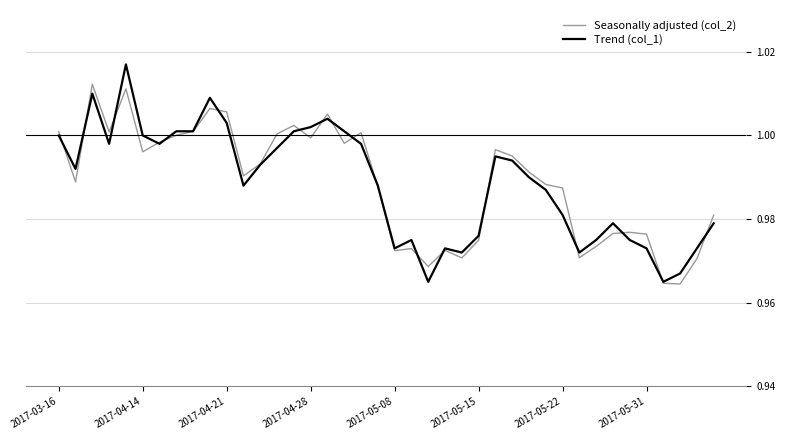

What are all the series names shown in the legend?

Seasonally adjusted (col_2), Trend (col_1)